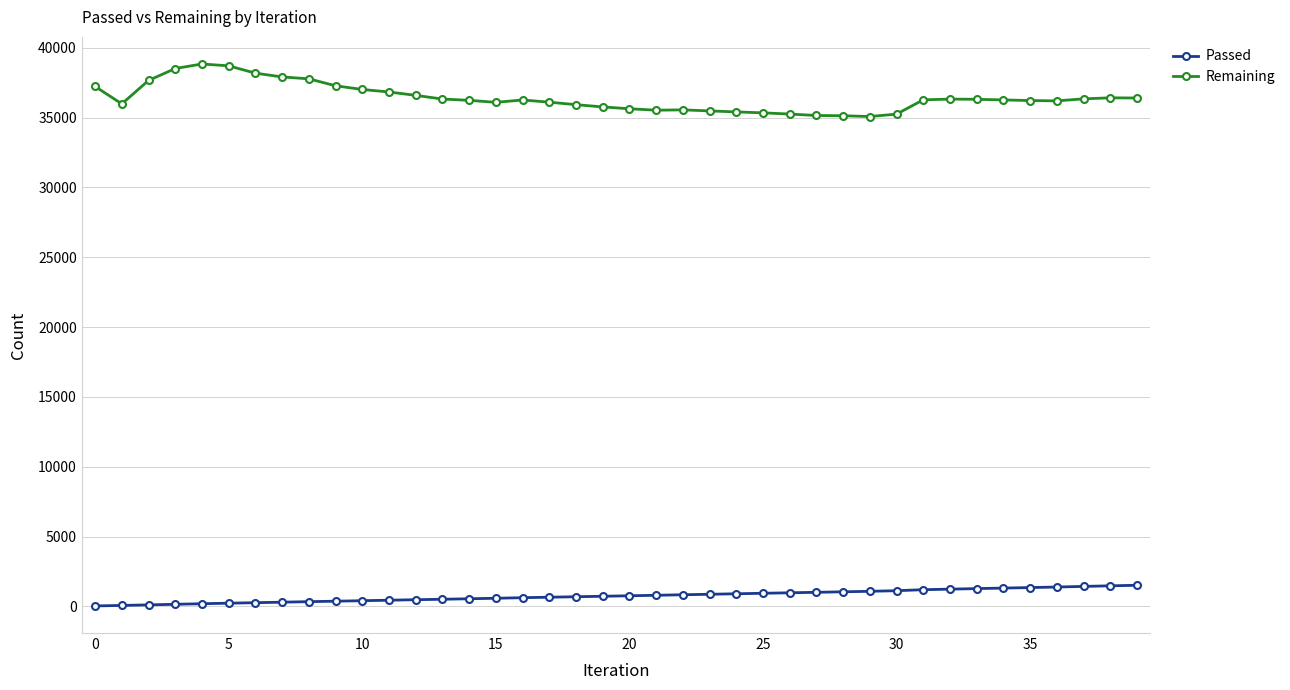

True or false: Remaining and Passed intersect in this chart.

False